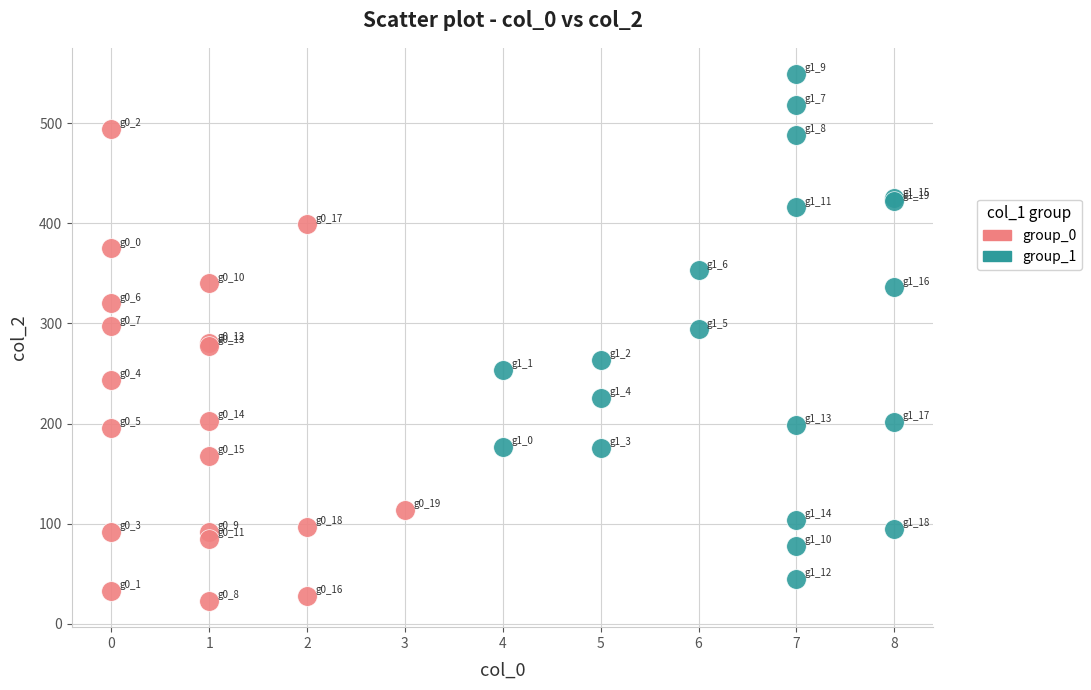

Which series reaches the maximum Y coordinate?

group_1